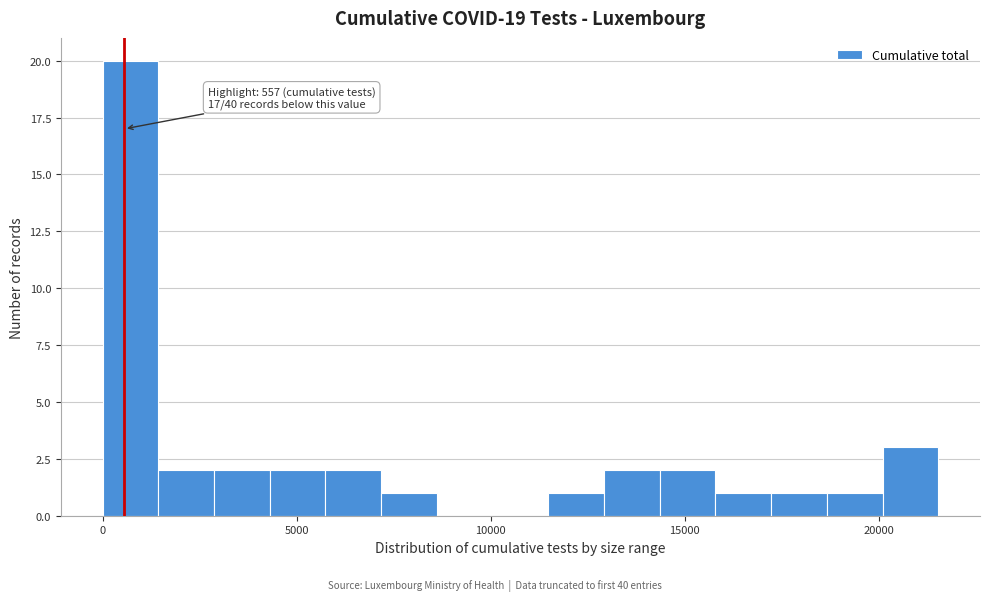

Read against the x-axis, roughly where is the centre of the tallest bar?

500